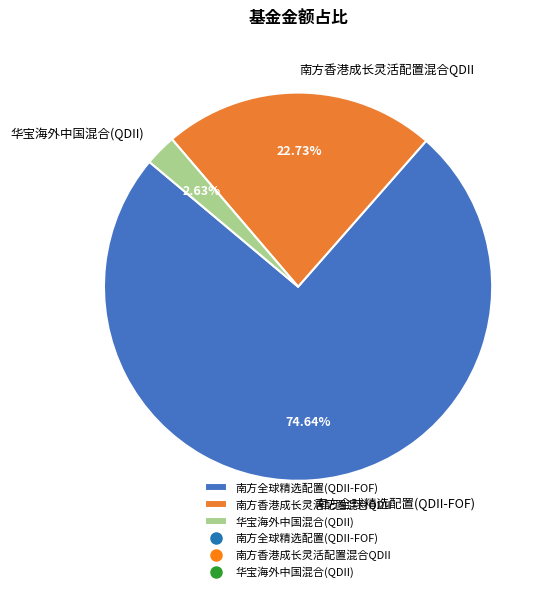

Is it true that 华宝海外中国混合(QDII) is 3% of the pie?

True